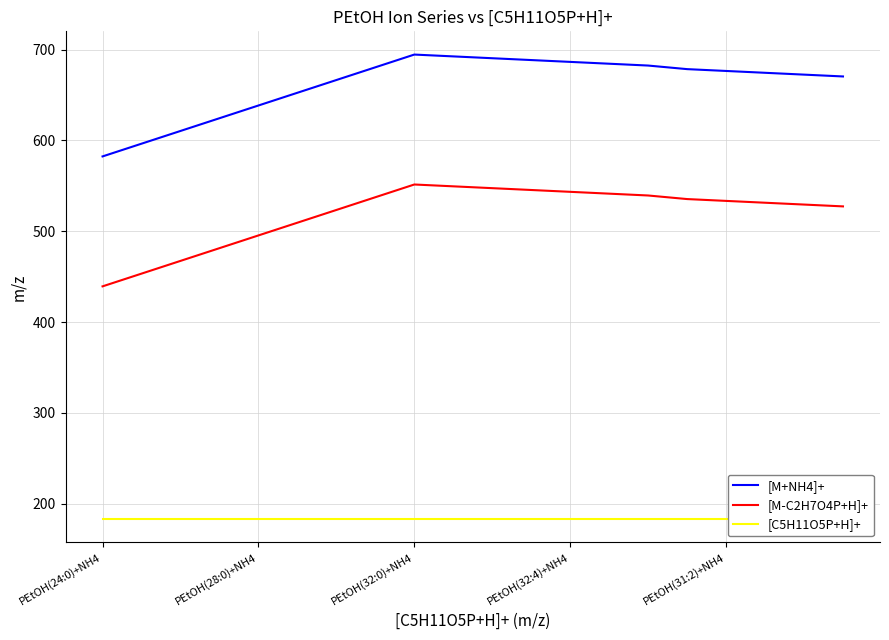

What is the label of the 8th point from the left?

7